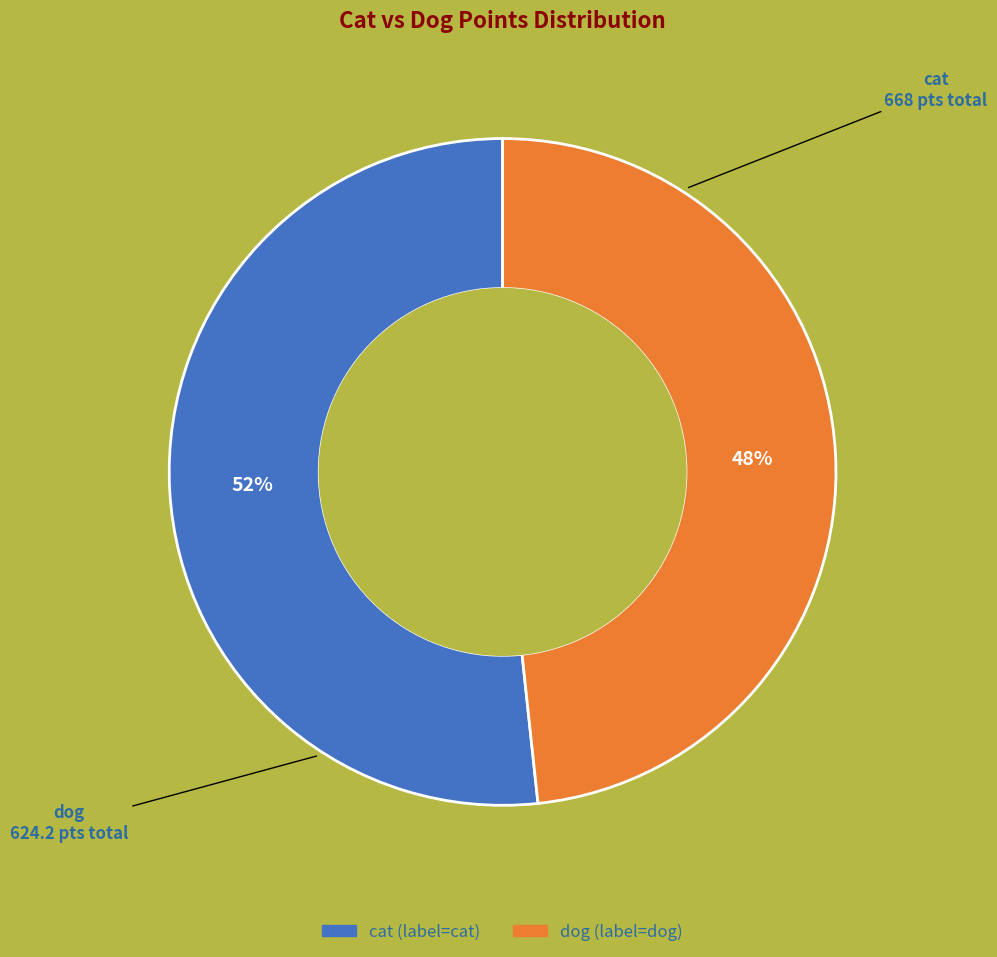

How many slices are in this pie chart?

2